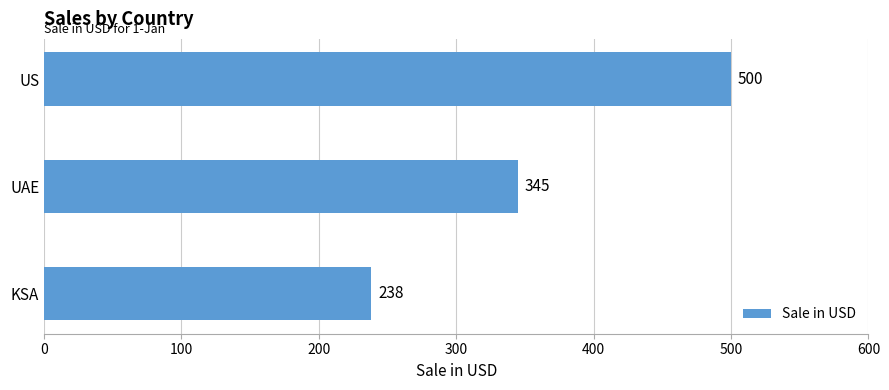

Reading bottom to top, transcribe all the data shown in this chart.

KSA=238	UAE=345	US=500